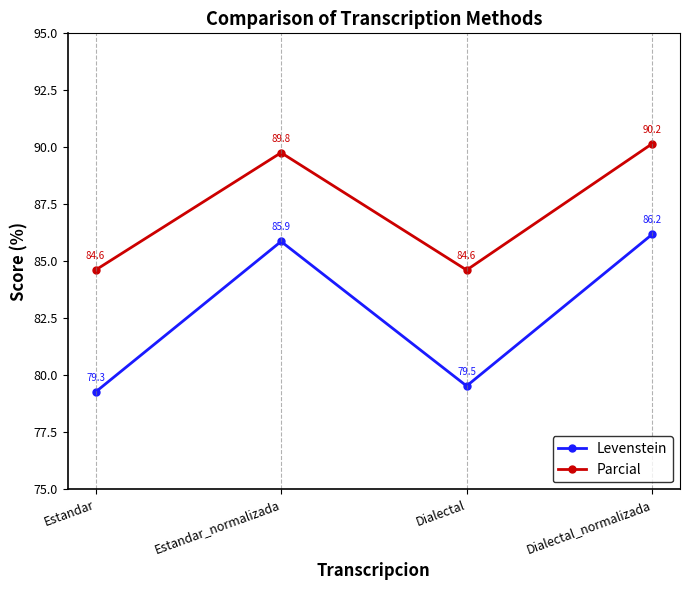

What is the value of the Levenstein point at the 2nd from the left?

85.9